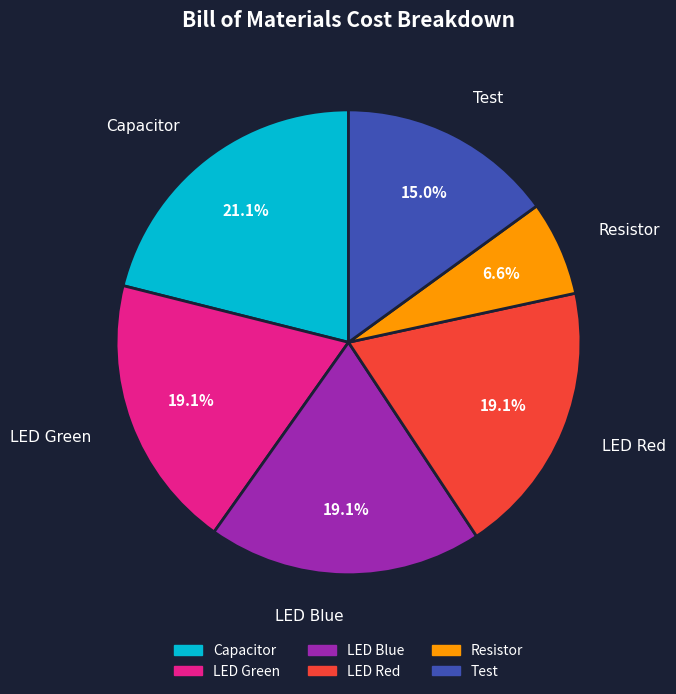

How many segments does this pie chart have?

6